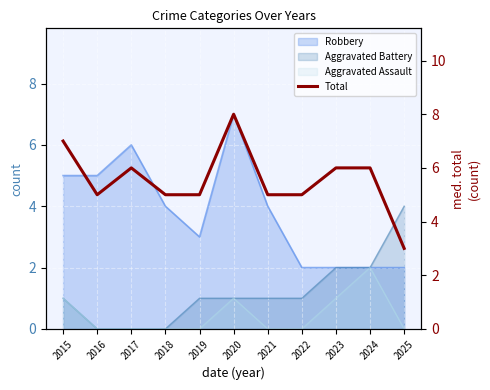

Which has a higher value, 2020 or 2025?

2020